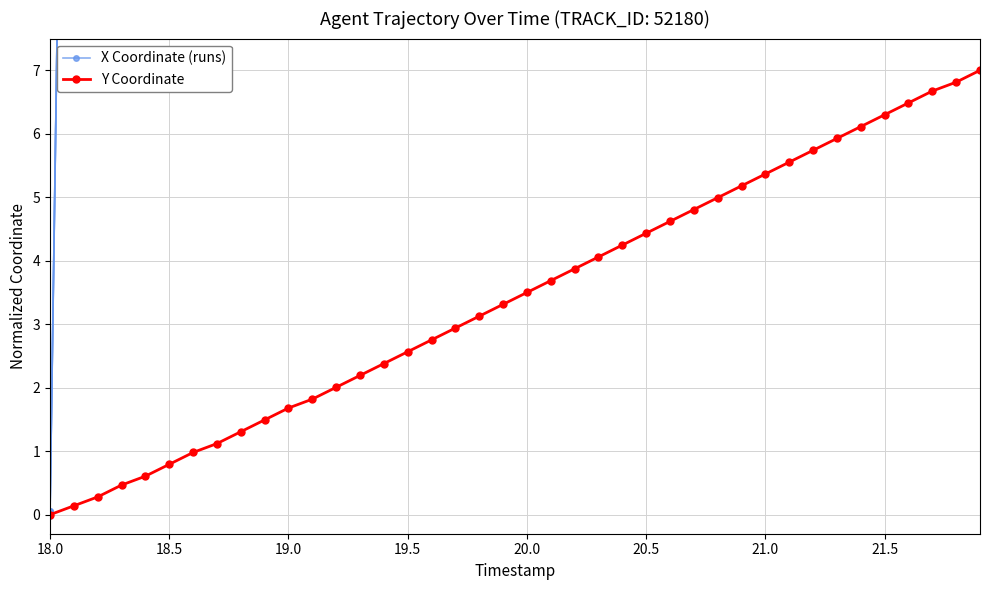

How many values in Y Coordinate are above zero?

39